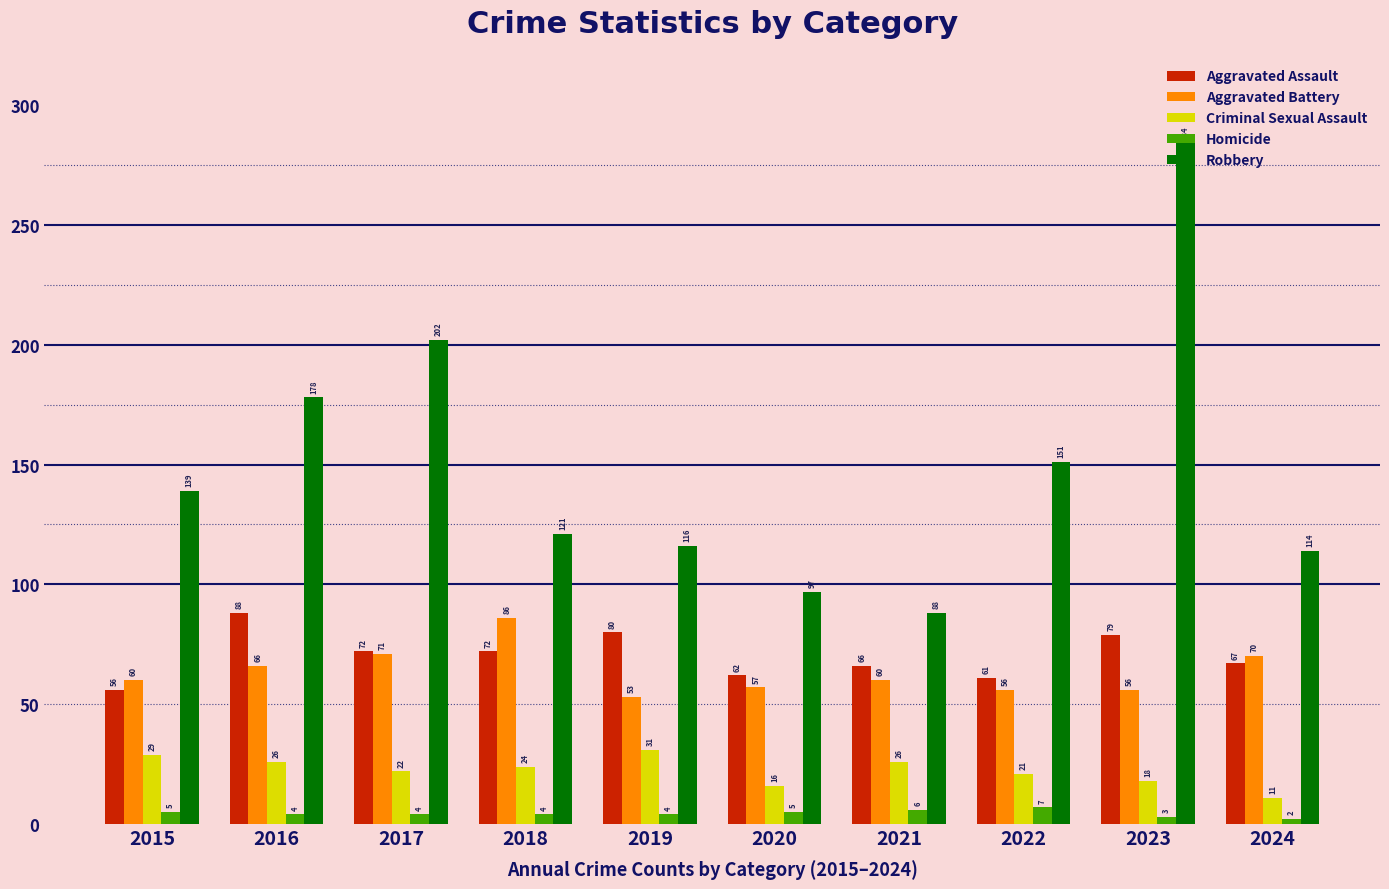

What is the spread (max minus min) of values at 2024?

112